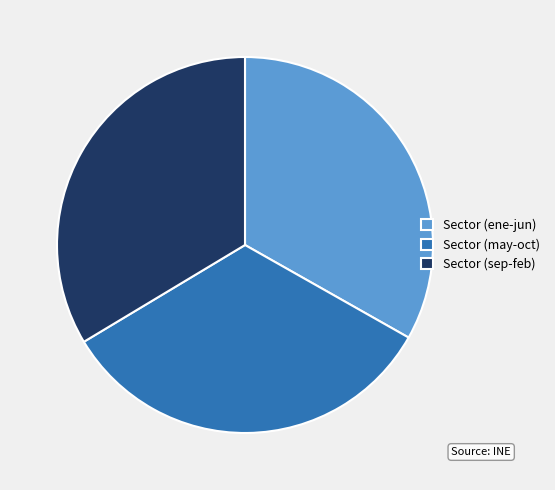

Do Sector (ene-jun) and Sector (sep-feb) together represent more than half of the pie?

Yes